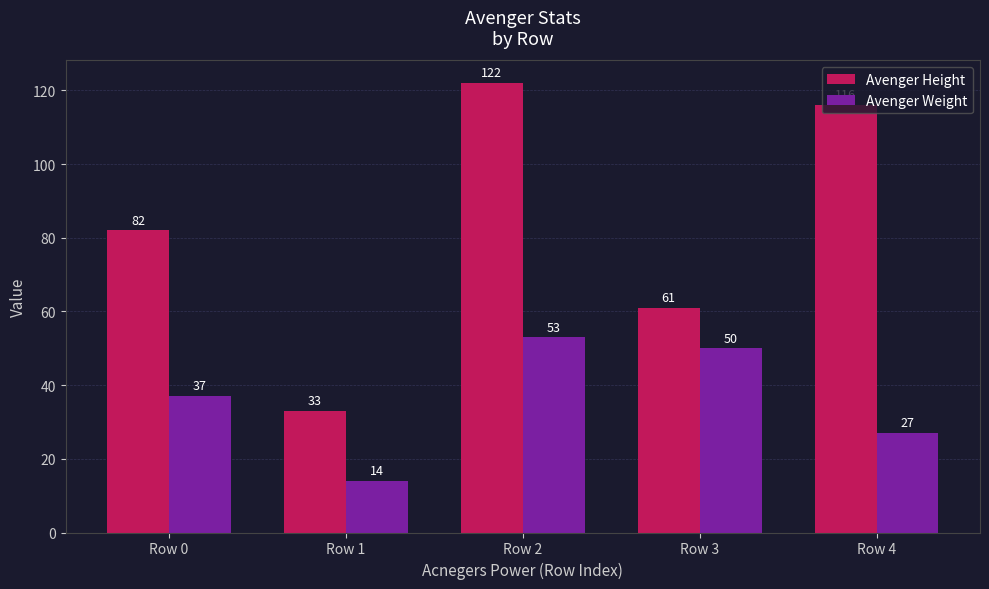

What is the difference between the maximum and minimum values in the Avenger Weight series?

39